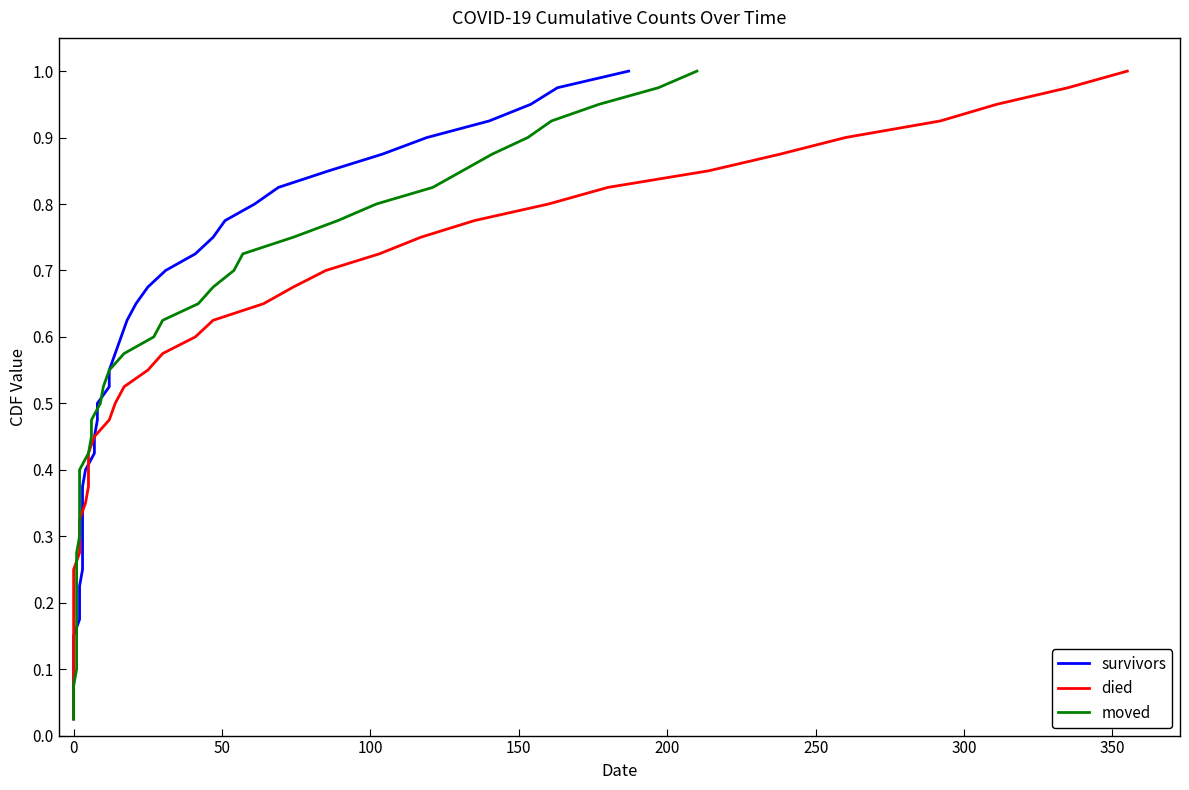

What are all the series names shown in the legend?

survivors, died, moved